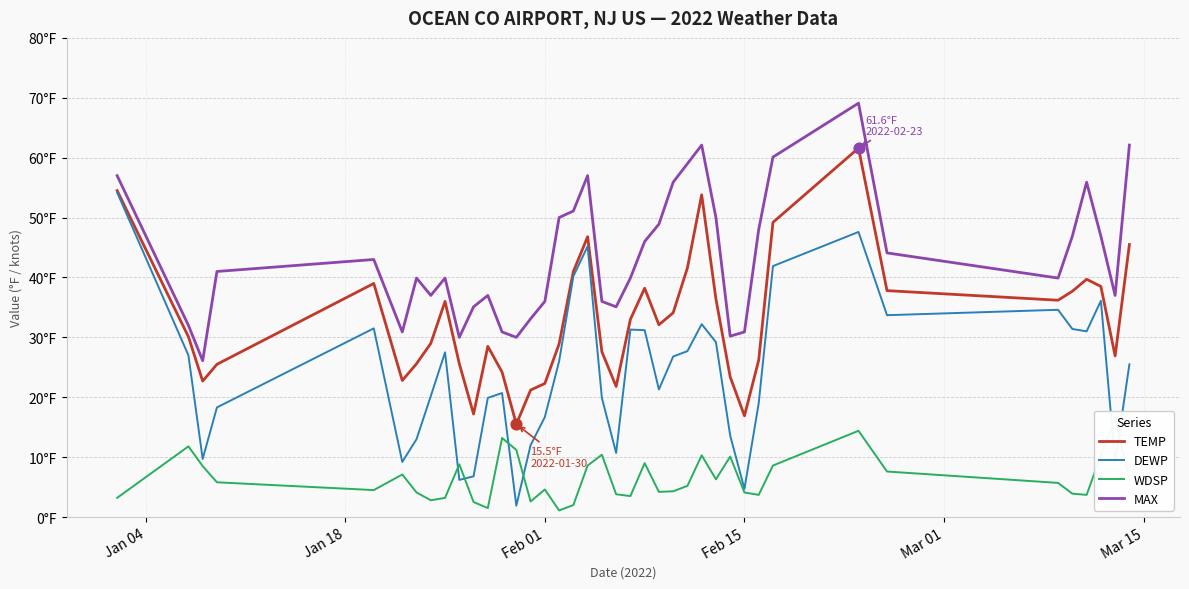

Which series has the largest total across all categories?

MAX